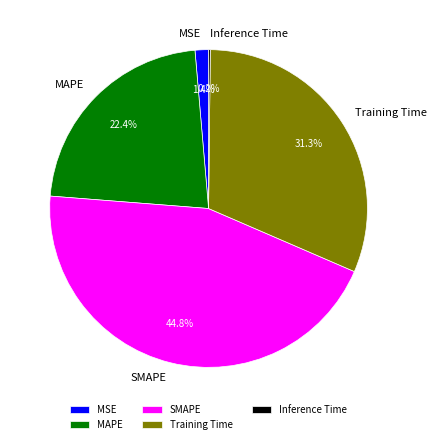

What is the largest slice in the pie chart?

SMAPE